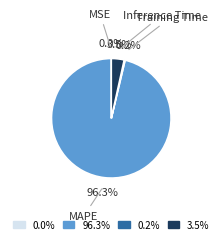

To the nearest percent, what is the difference between the largest and smallest slice percentages?

96%